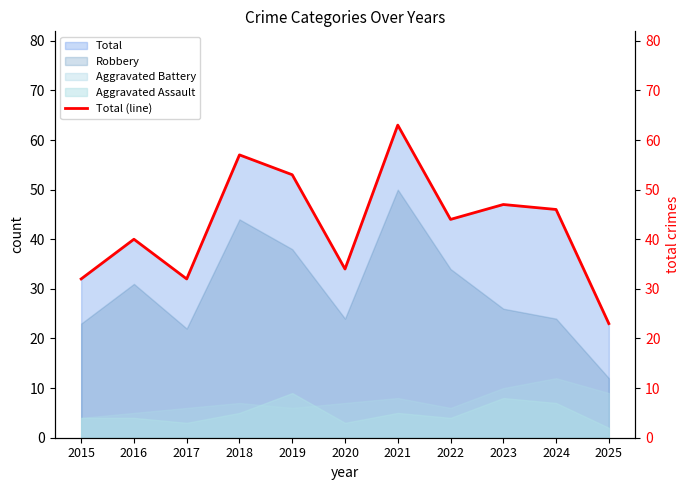

How many lines are shown in the chart?

1